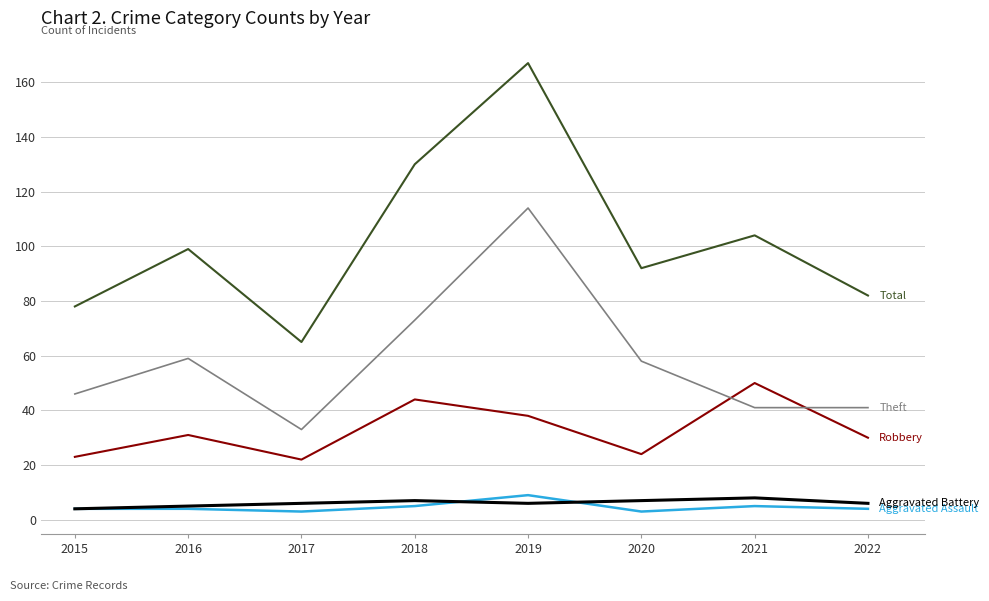

What is the maximum value shown in the chart?

167